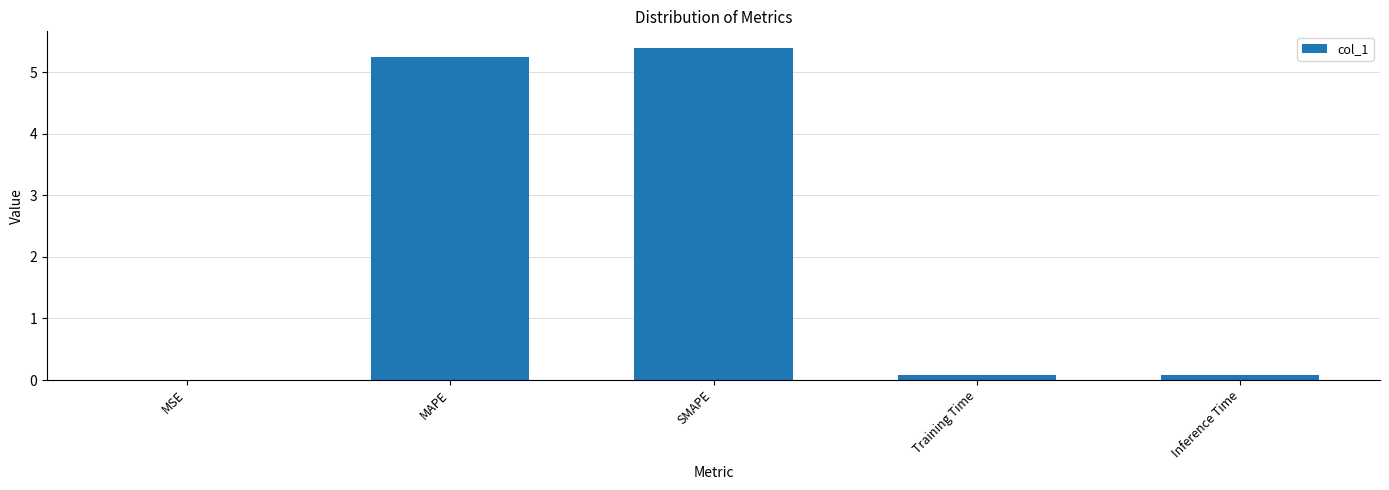

True or false: the data shows 5.3 at MAPE.

True